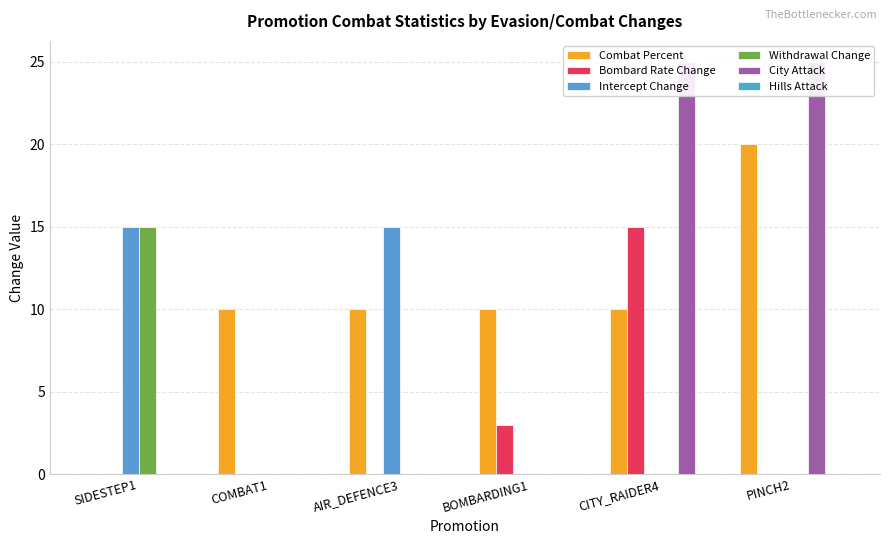

What are all the series names shown in the legend?

Combat Percent, Bombard Rate Change, Intercept Change, Withdrawal Change, City Attack, Hills Attack